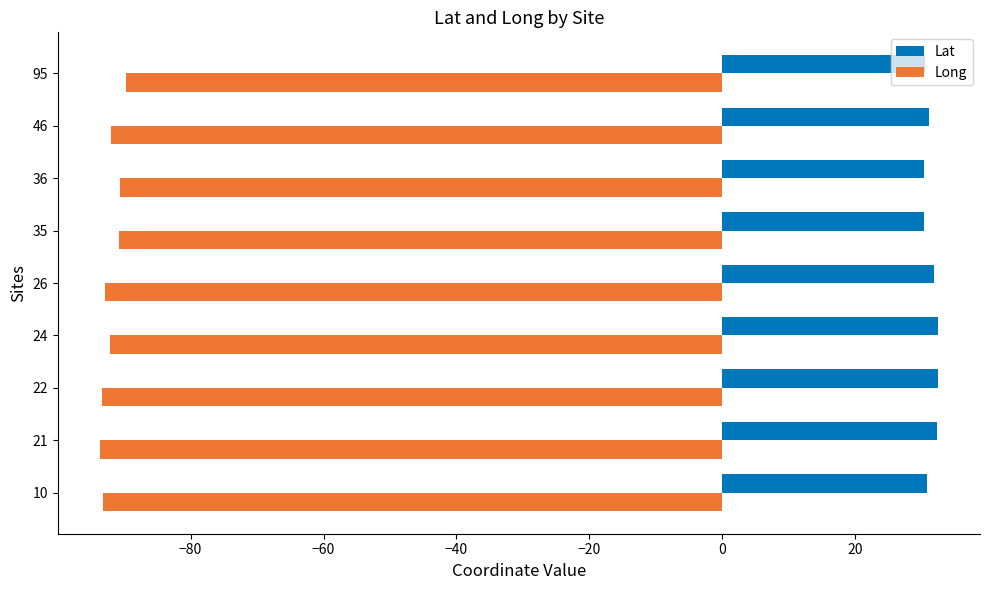

The value of Lat at 22 is 32.4. True or false?

True